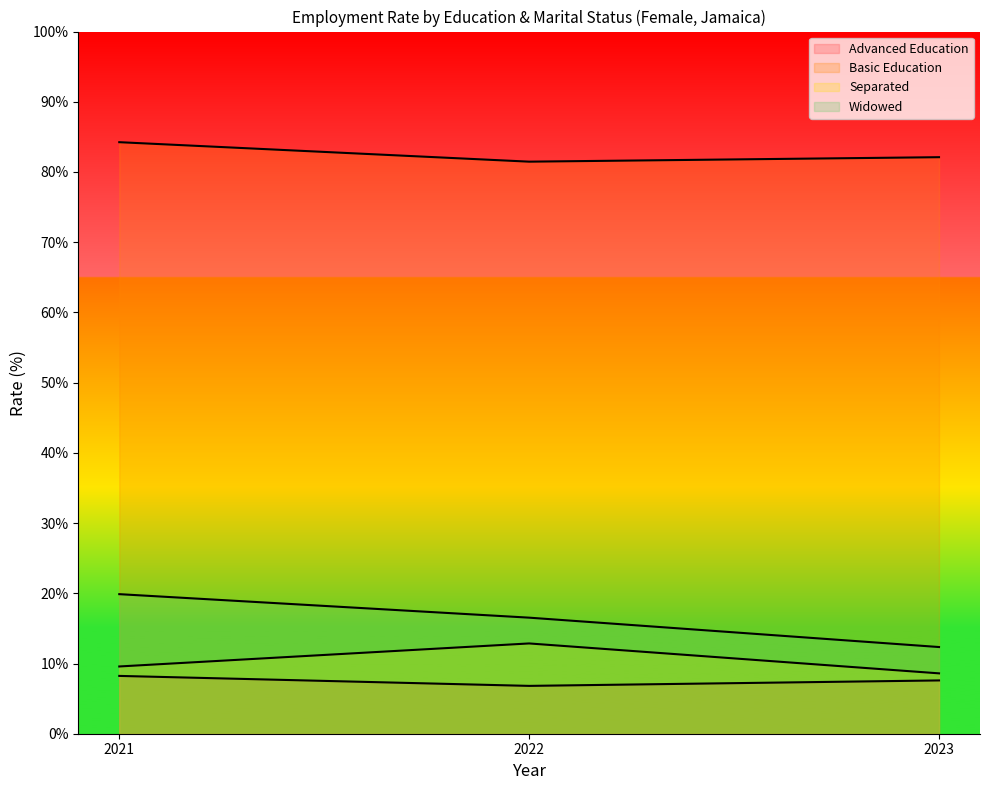

Reading left to right, extract all data points from this chart.

sex_f_adv: 2021=8.2	2022=6.8	2023=7.6
sex_f_bas: 2021=84.2	2022=81.5	2023=82.1
sex_f_sep: 2021=9.6	2022=12.9	2023=8.6
sex_f_wid: 2021=19.9	2022=16.5	2023=12.3